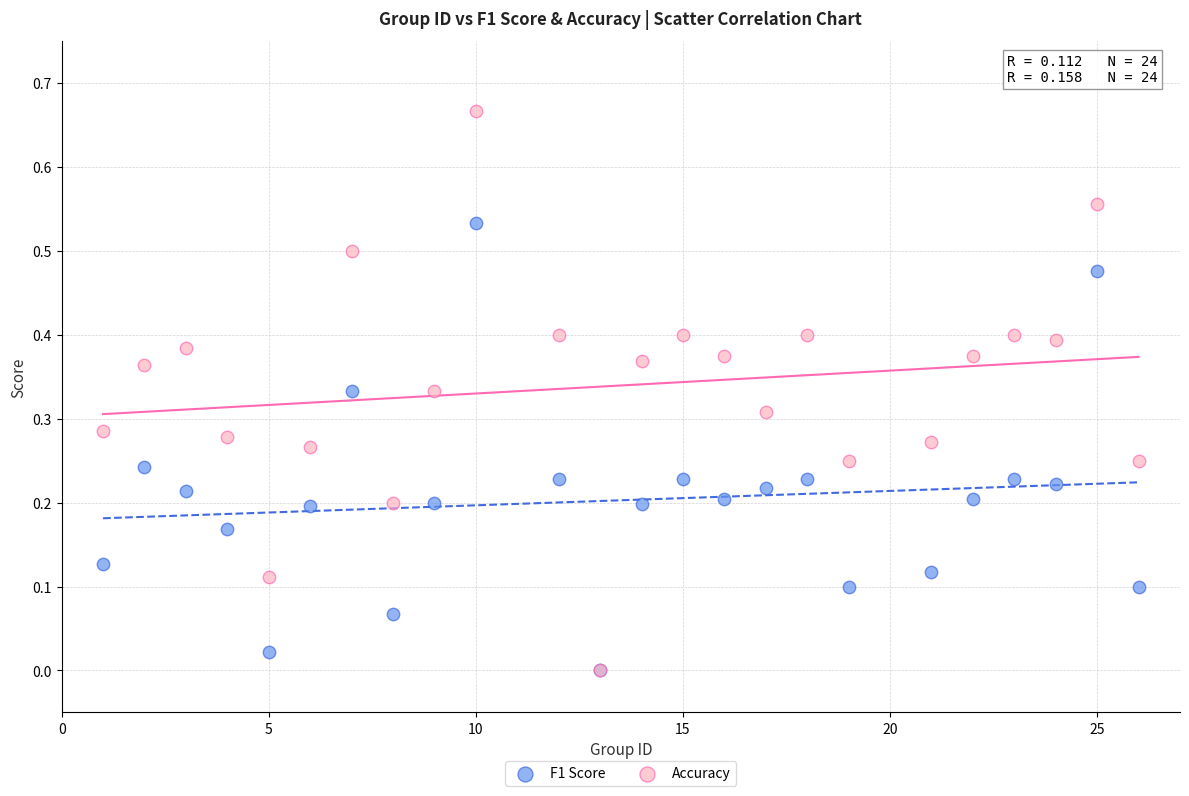

What are all the series names shown in the legend?

F1 Score, Accuracy